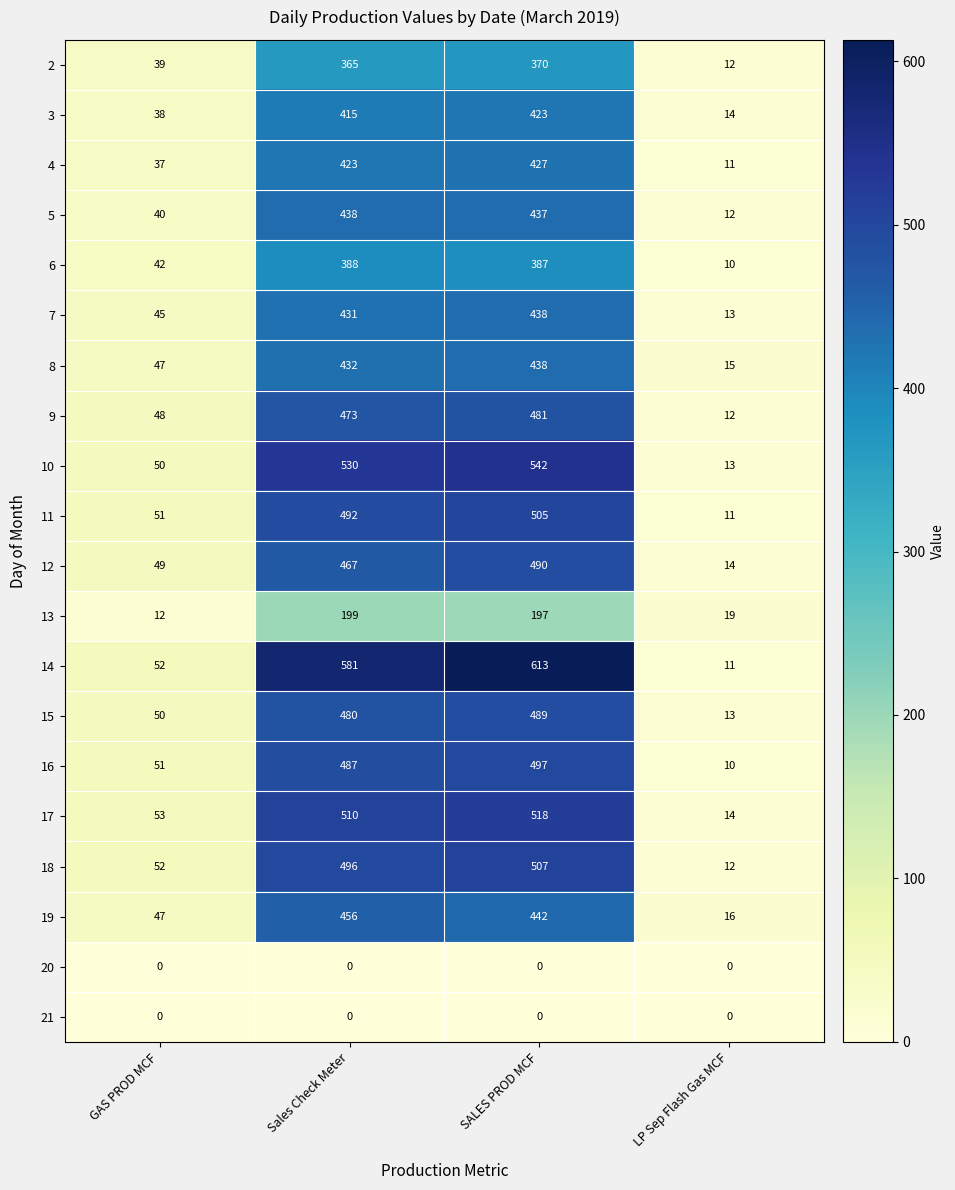

Which series changed the most between GAS PROD MCF and Sales Check Meter?

14